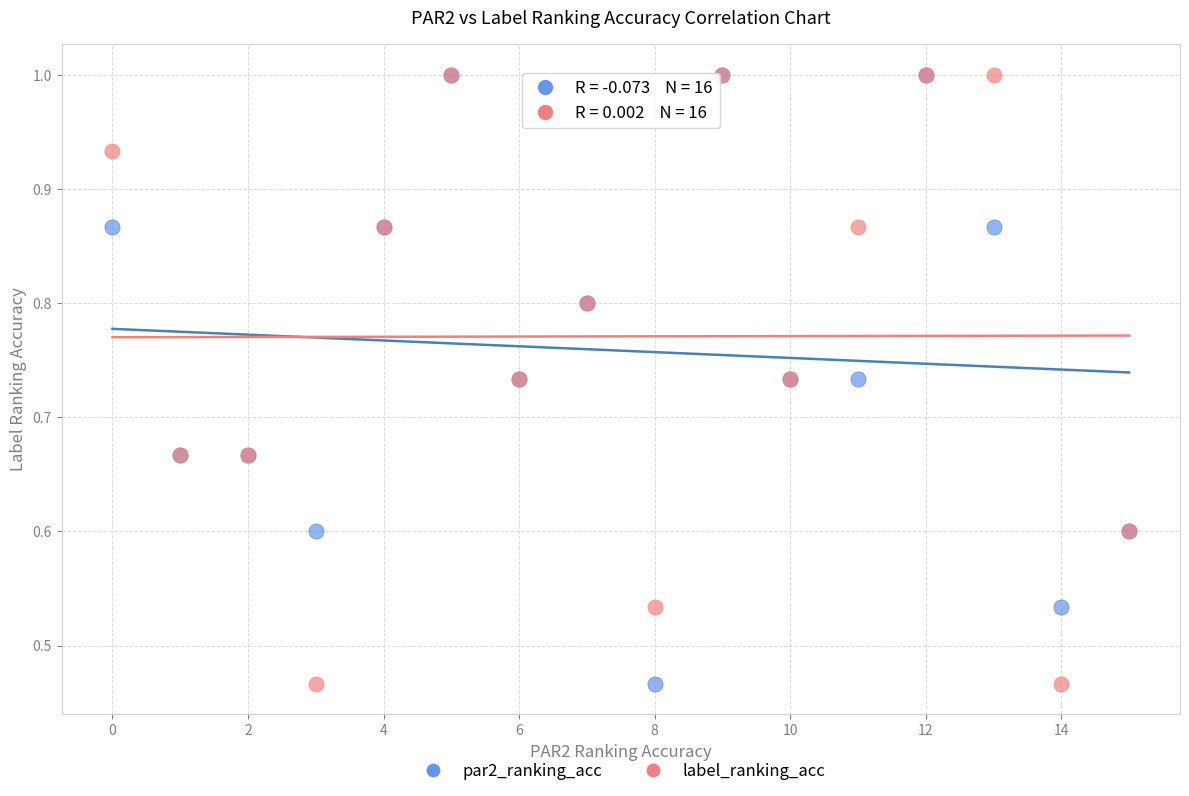

What are all the series names shown in the legend?

par2_ranking_acc, label_ranking_acc